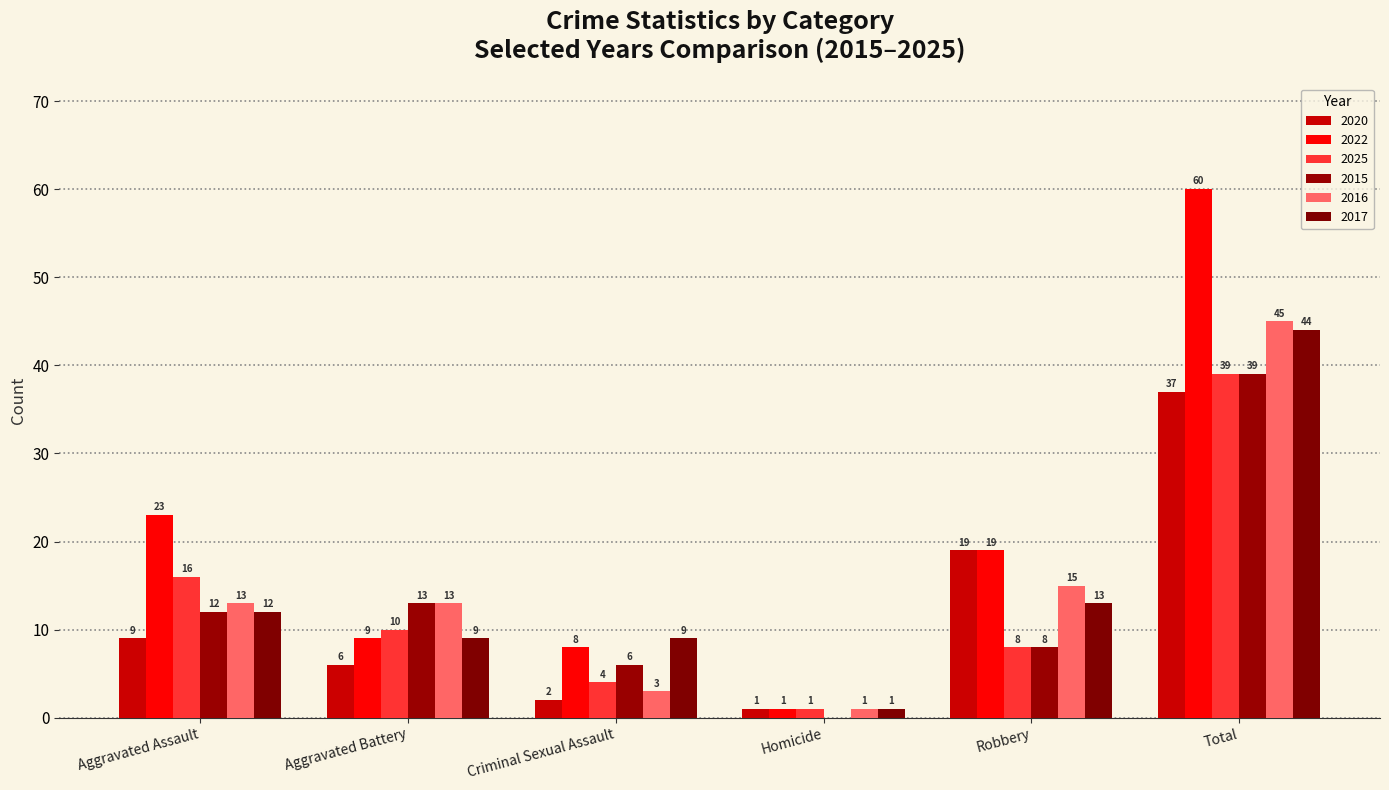

What is the approximate value of 2015 at Aggravated Battery, to the nearest 5?

15